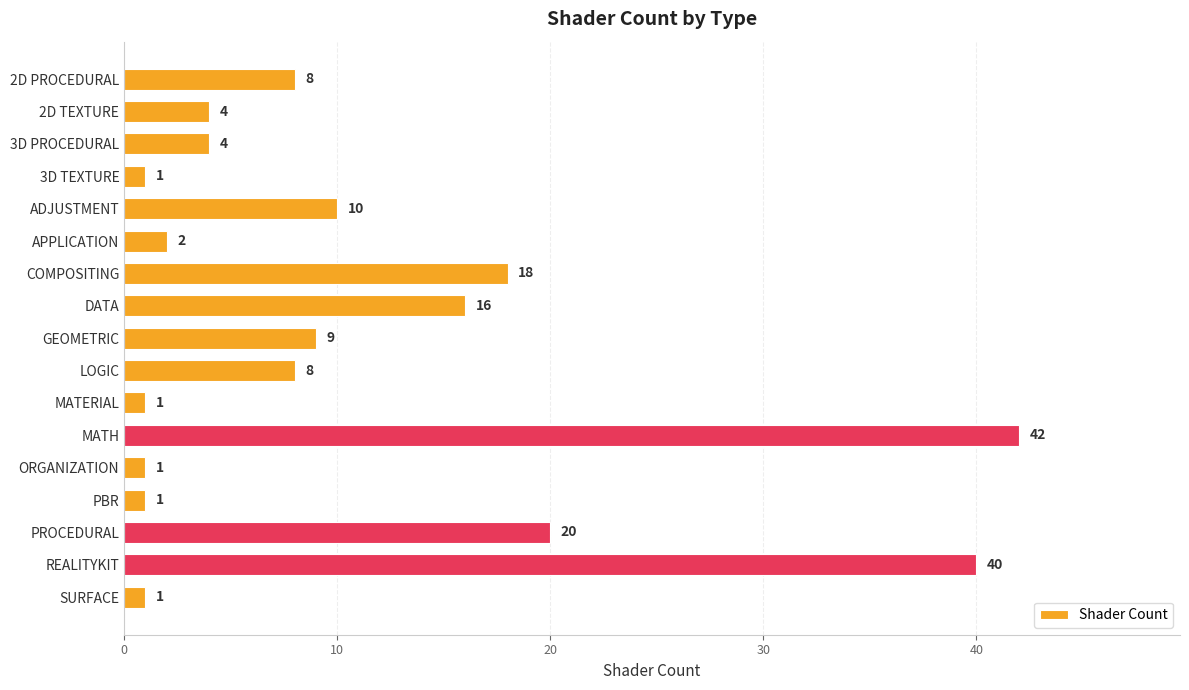

What is the sum of the values at PROCEDURAL and COMPOSITING?

38